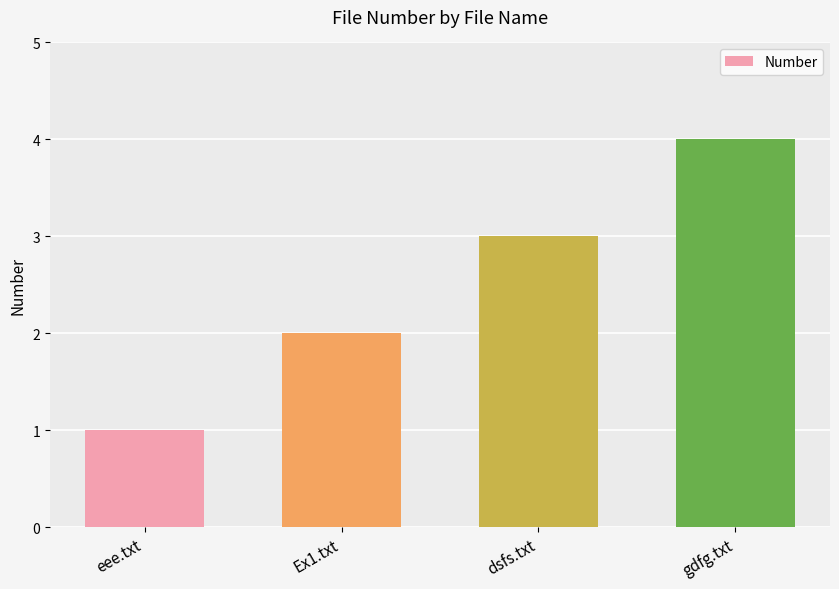

Reading left to right, list all the values displayed in this chart.

1	2	3	4